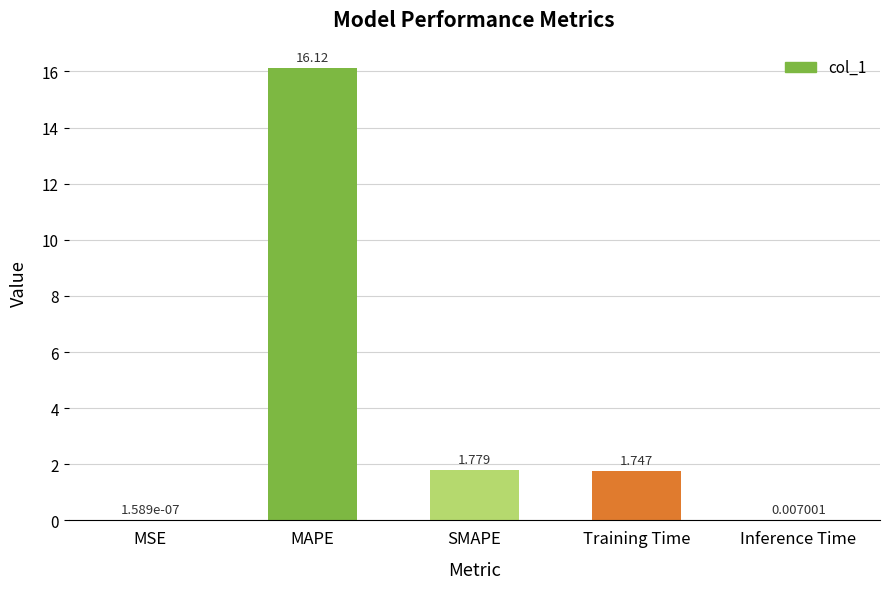

How many values exceed 1?

3